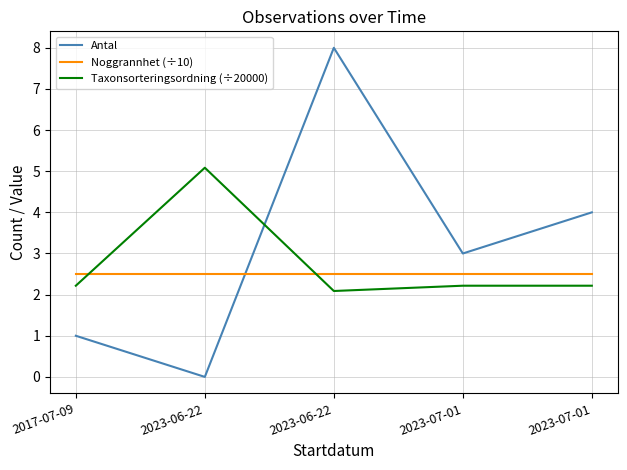

What value does the Antal series have at 2023-07-01?

3.0